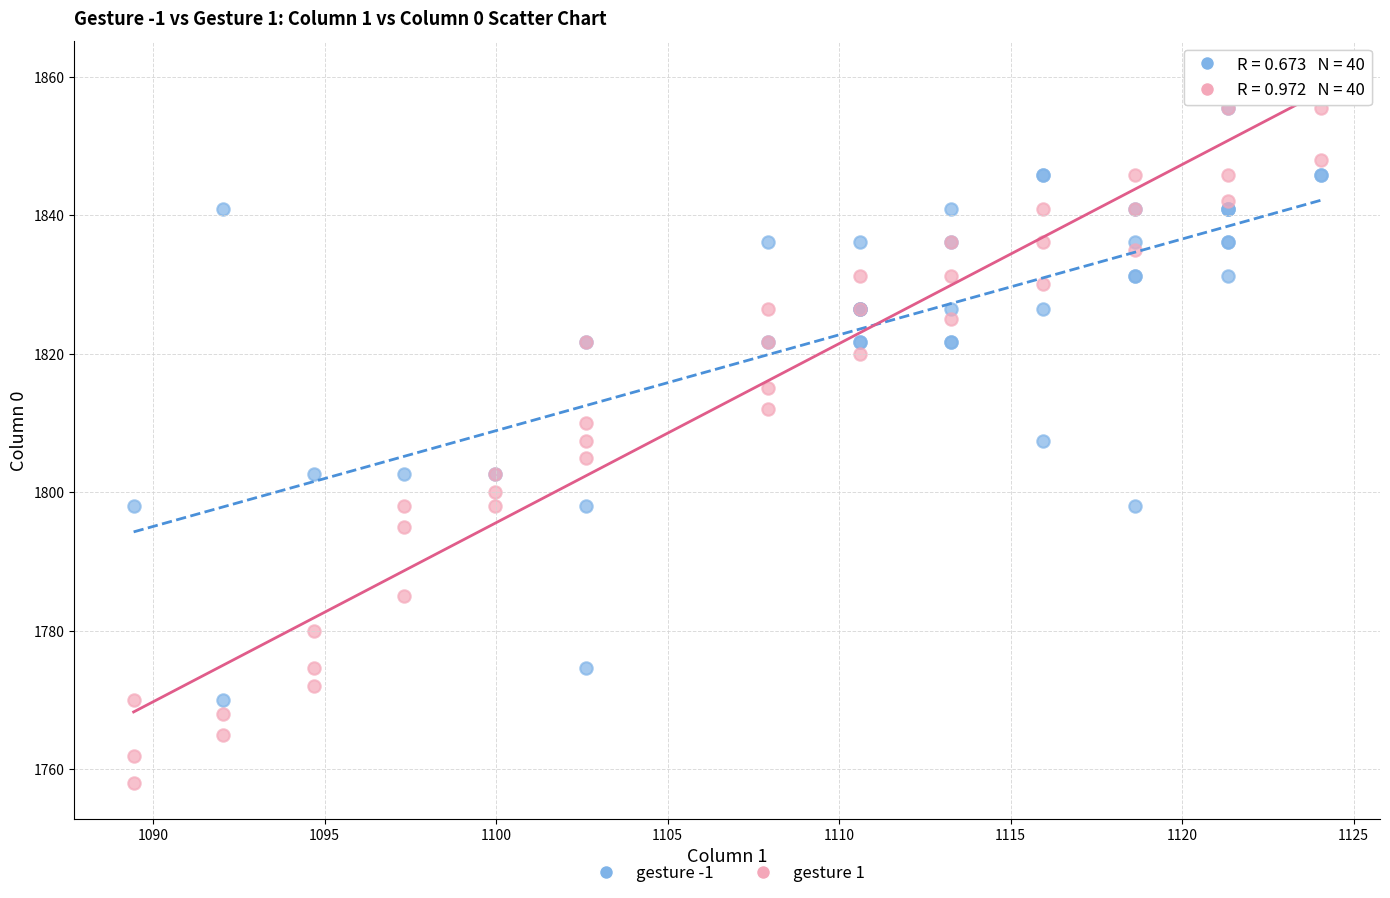

Which series contains the lowest Y value?

gesture 1